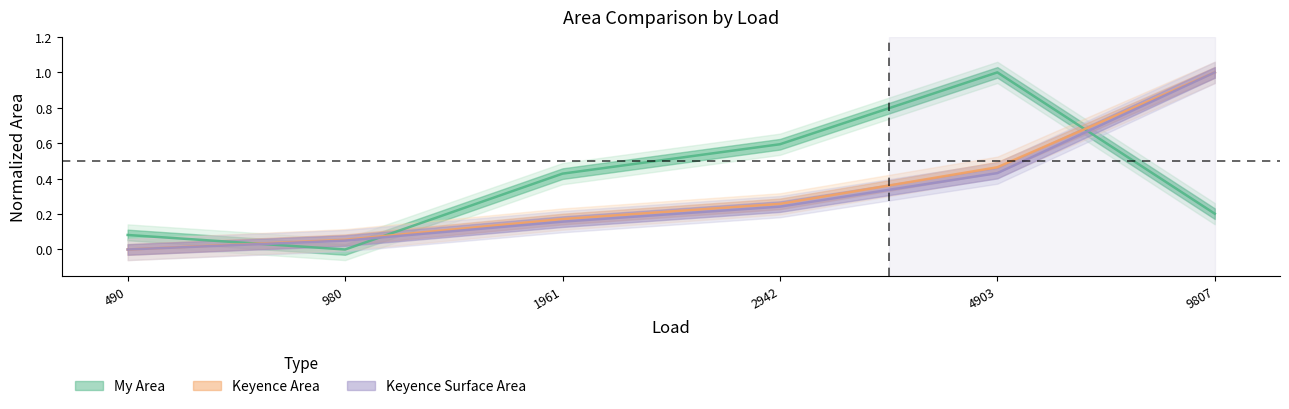

Which series has the largest total across all categories?

My Area